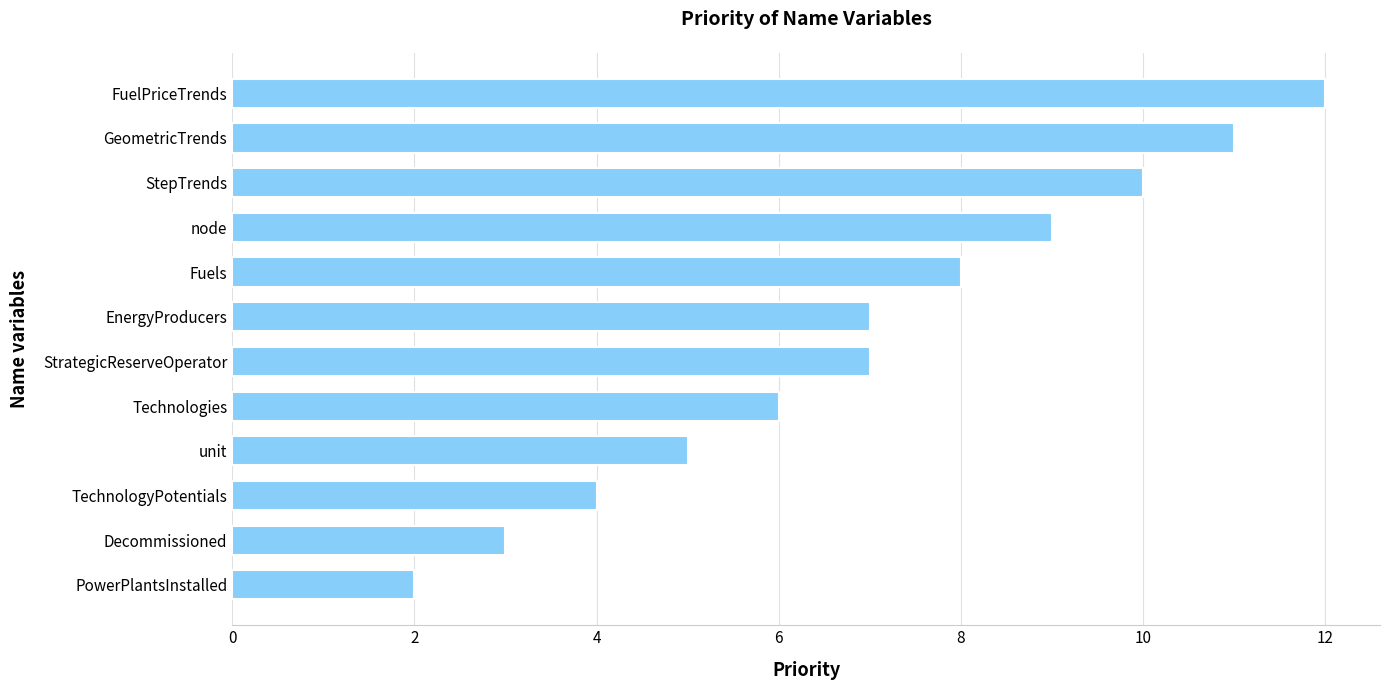

Reading top to bottom, list all the values displayed in this chart.

12	11	10	9	8	7	7	6	5	4	3	2